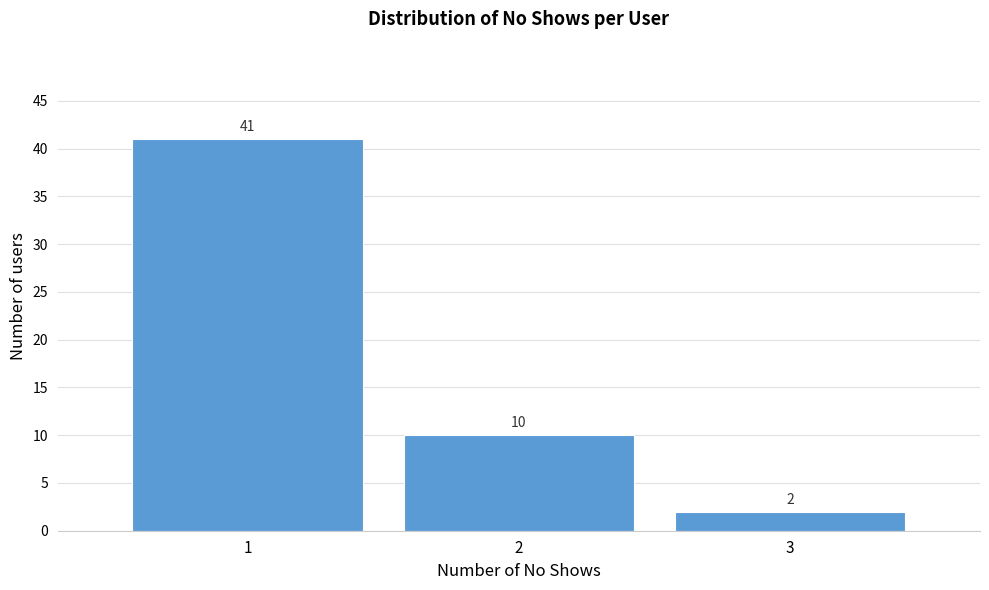

Reading left to right, list every bar in this chart as the range it spans on the x-axis followed by its height.

0.5 to 1.5: 41
1.5 to 2.5: 10
2.5 to 3.5: 2